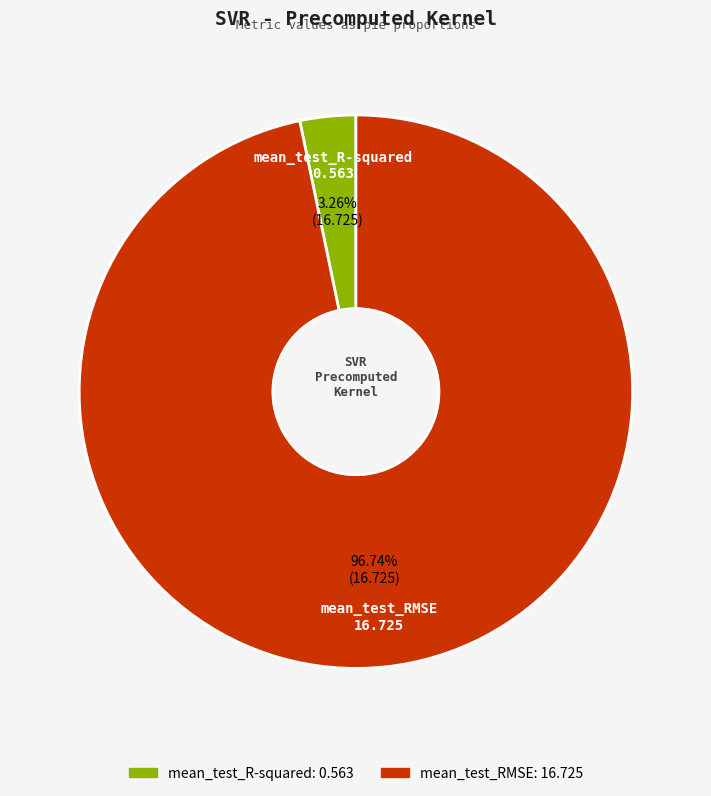

To the nearest percent, what is the difference between the largest and smallest slice percentages?

93%